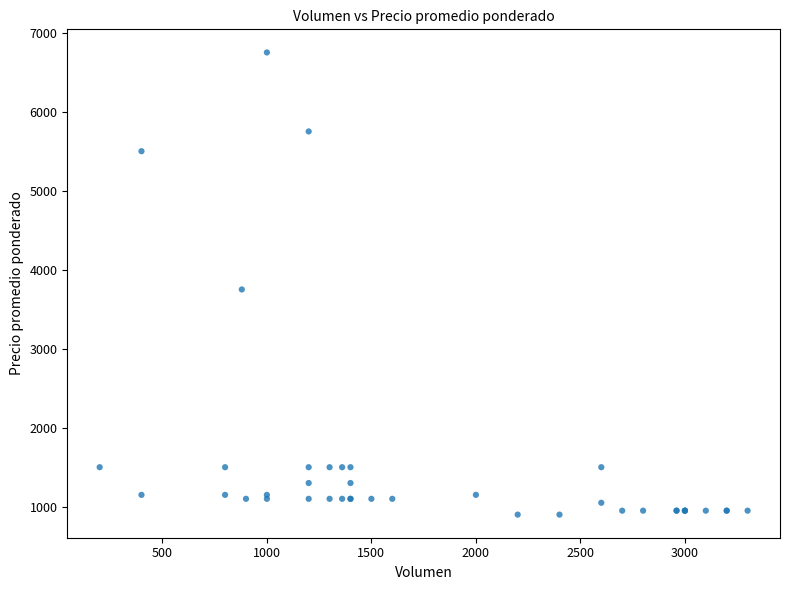

What Y value in the scatter plot is closest to 3825?

3750